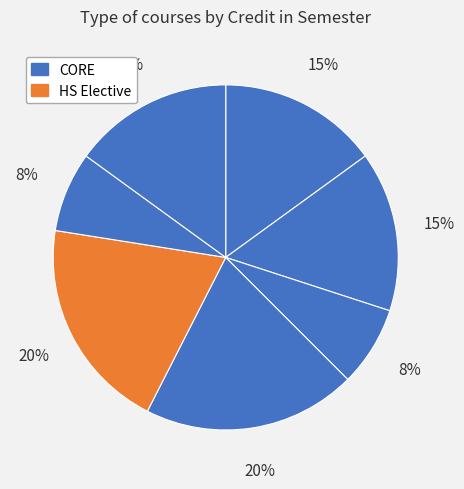

How many segments does this pie chart have?

7